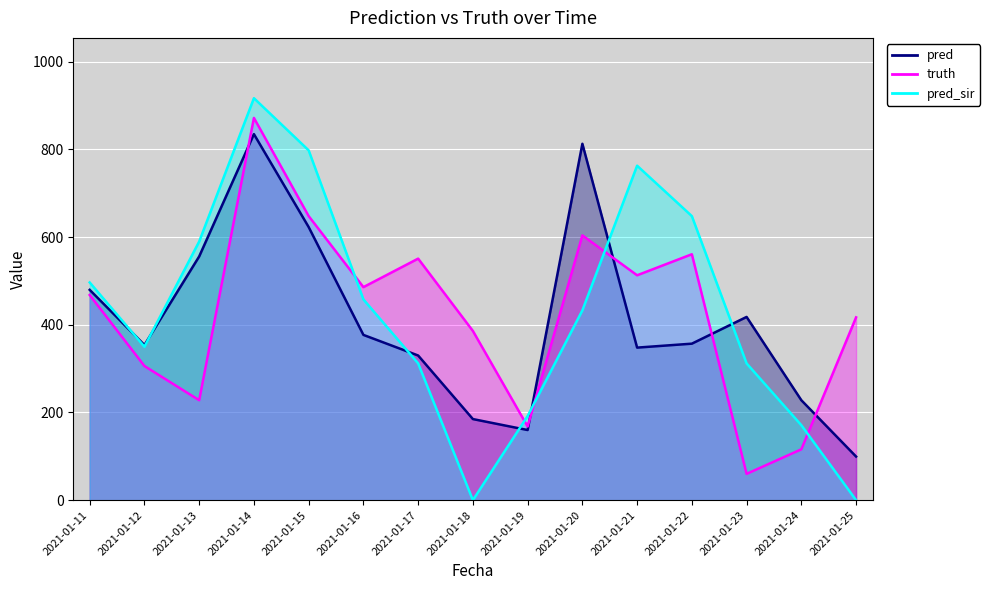

How many interior local valleys does the pred series have?

3